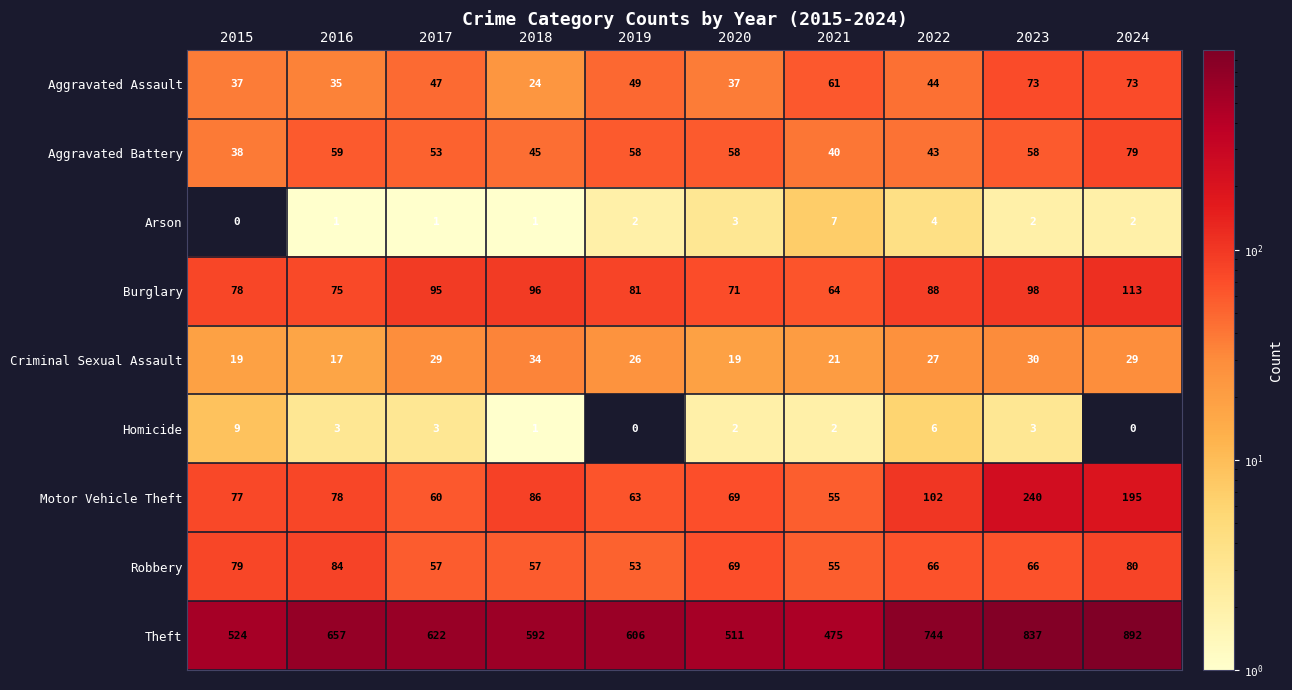

Count the Homicide values in the range 1 to 3.

6